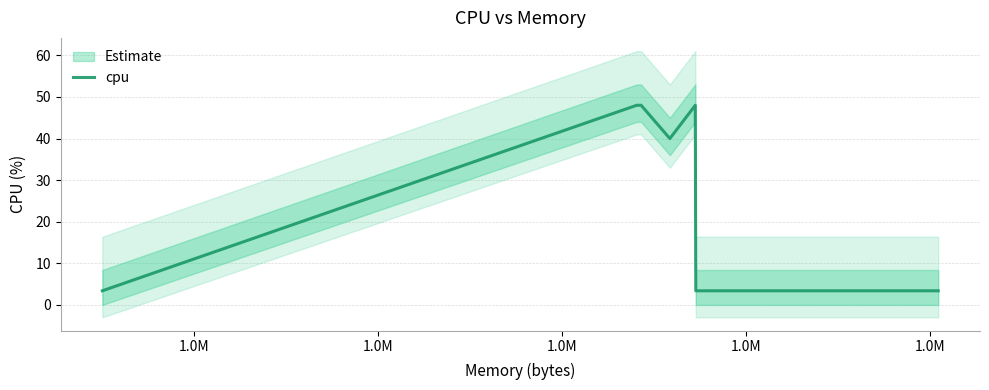

How many values exceed 40?

3